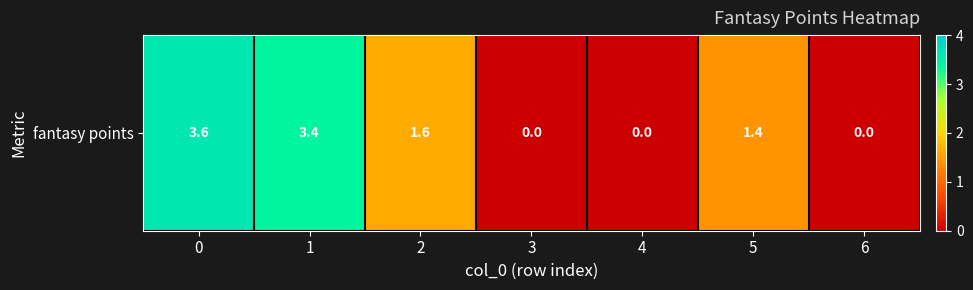

What is the change in value from 5 to 6?

-1.4